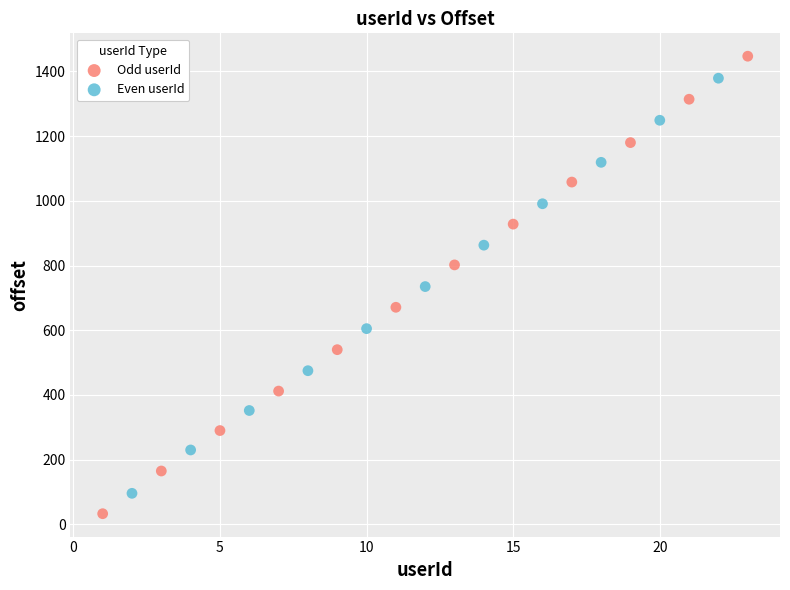

Which series contains the highest Y value?

Odd userId